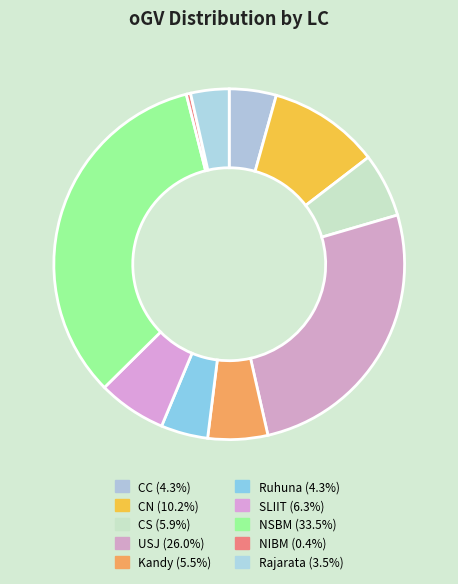

Is there a majority slice in this chart?

No